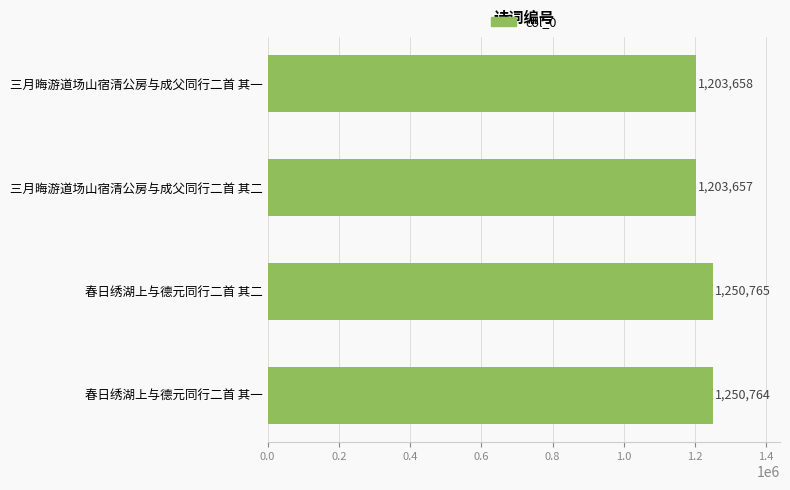

Between 三月晦游道场山宿清公房与成父同行二首 其一 and 春日绣湖上与德元同行二首 其一, which is larger?

春日绣湖上与德元同行二首 其一